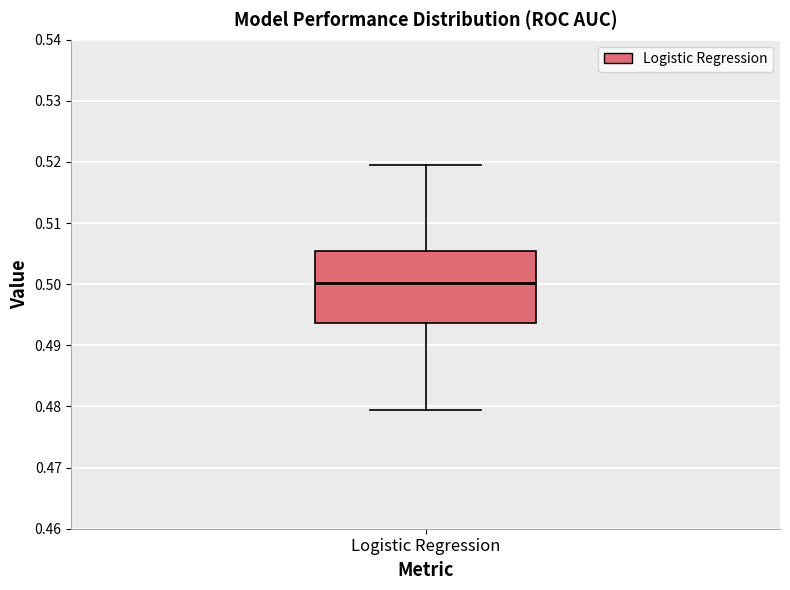

Read this box plot against the y-axis: the position of the median line, the range covered by the box, and the ends of both whiskers. The values are not printed on the chart, so give them approximately, as read against the axis.

median 0.500, box 0.494 to 0.505, whiskers 0.479 to 0.519